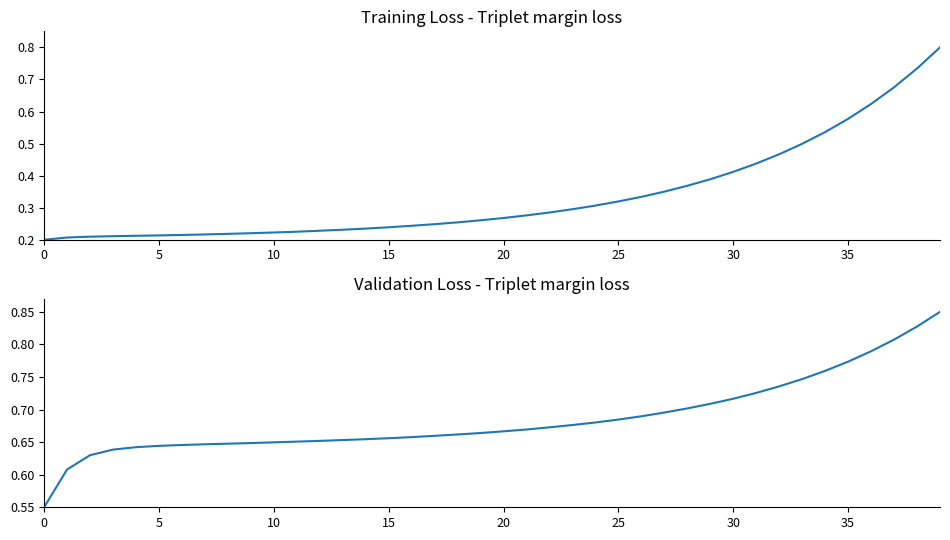

What value does the col_8 series have at 5?

0.6